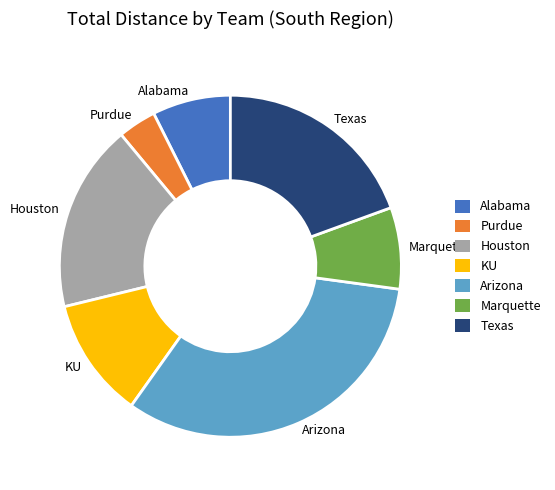

How many segments does this pie chart have?

7